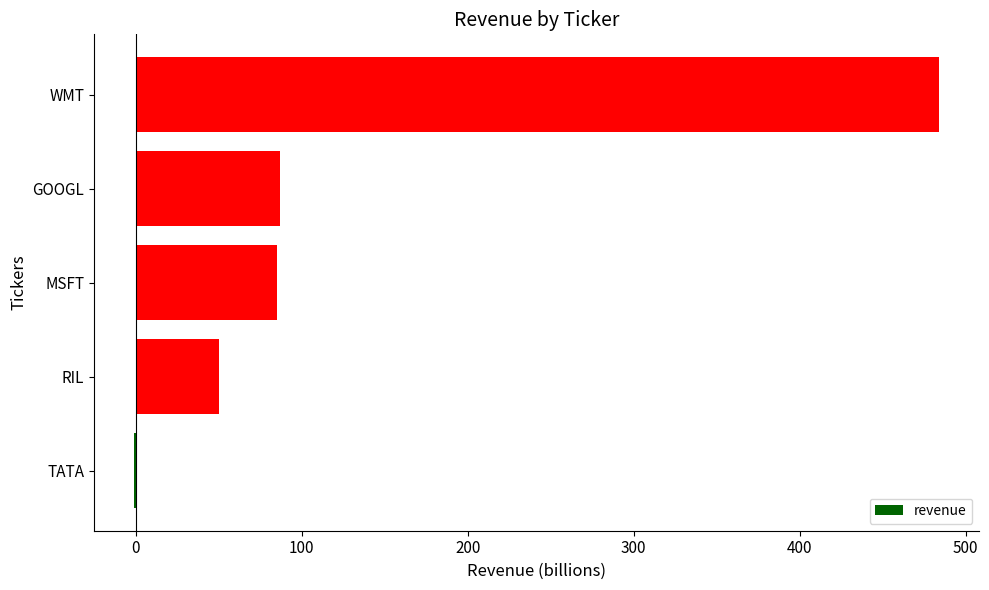

Is it true that the value at WMT is 205?

False